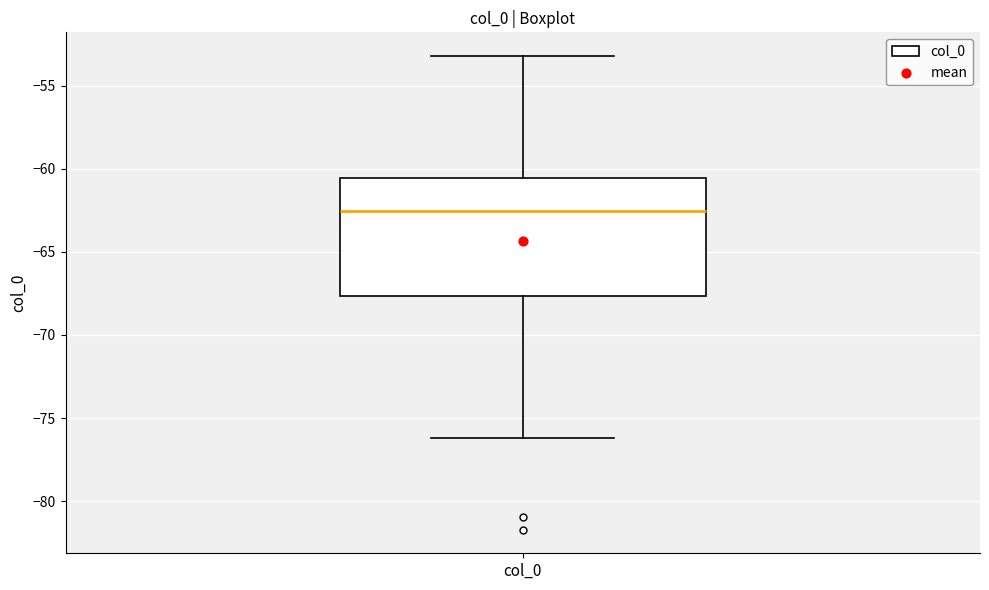

Read this box plot against the y-axis: the position of the median line, the range covered by the box, and the ends of both whiskers. The values are not printed on the chart, so give them approximately, as read against the axis.

median -62.5, box -67.5 to -60.5, whiskers -76.0 to -53.0